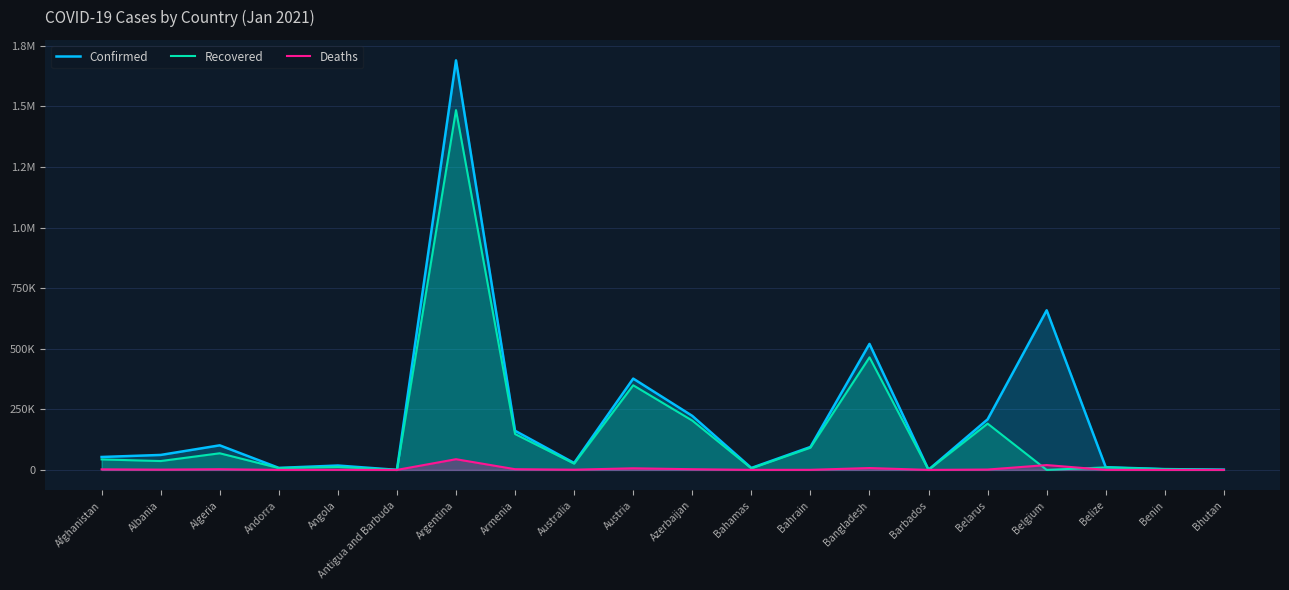

Where is the first local minimum for Deaths?

Albania